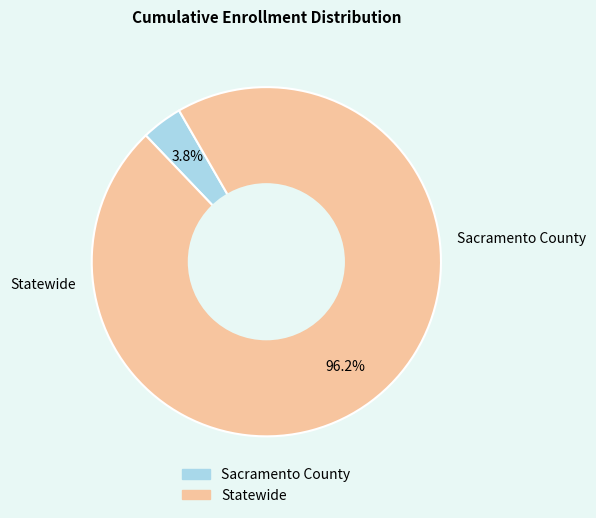

How much of the chart is everything except Sacramento County?

96.2%